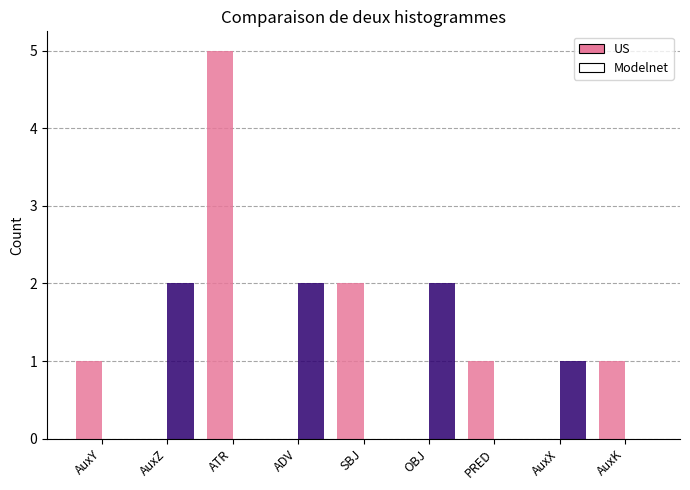

What are all the series names shown in the legend?

US, Modelnet